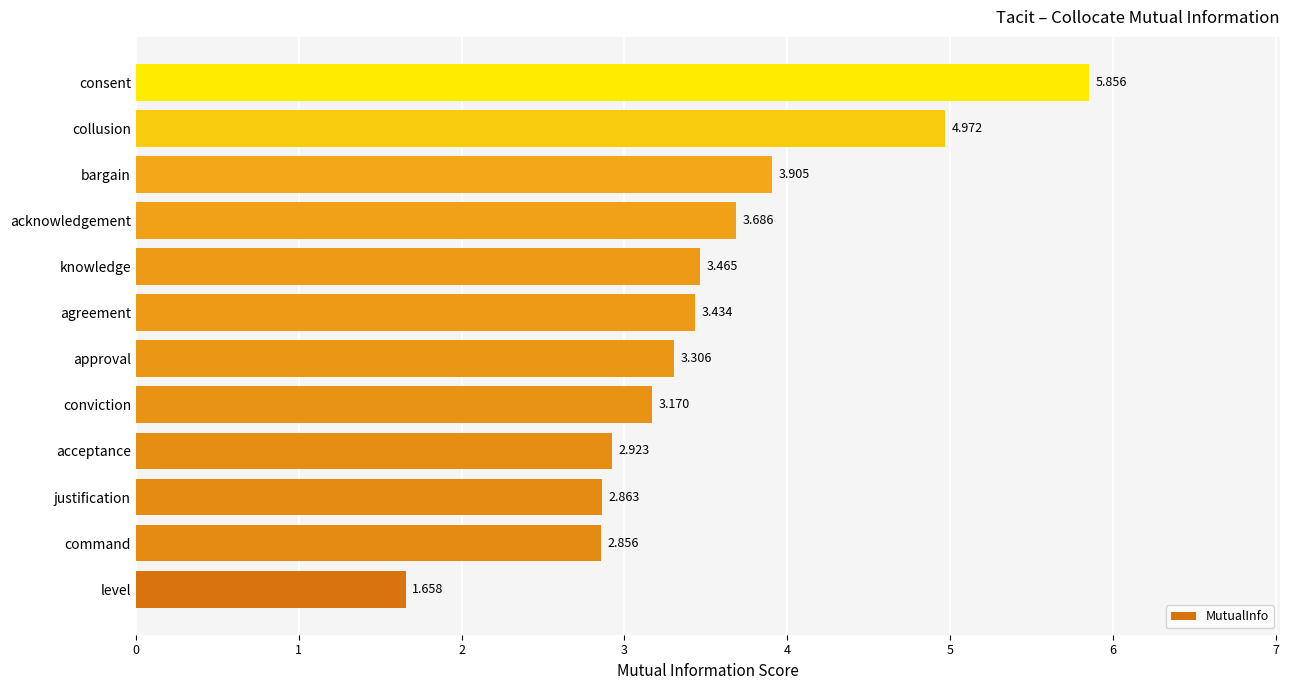

At which label is the value closest to 3?

acceptance